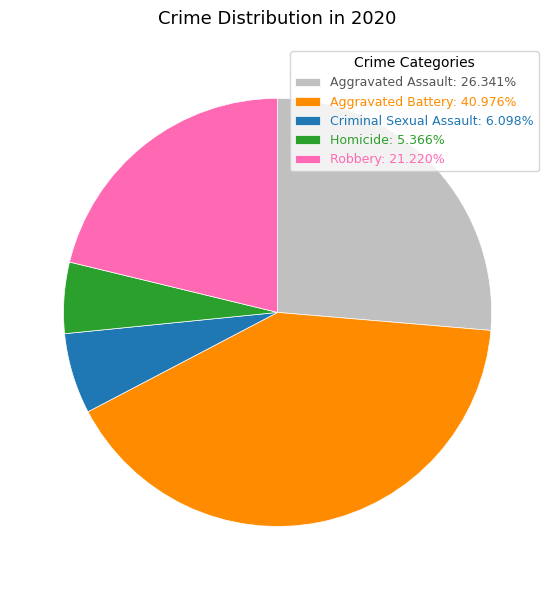

What is the ratio of the value at Aggravated Assault: 26.341% to the value at Aggravated Battery: 40.976%?

0.6